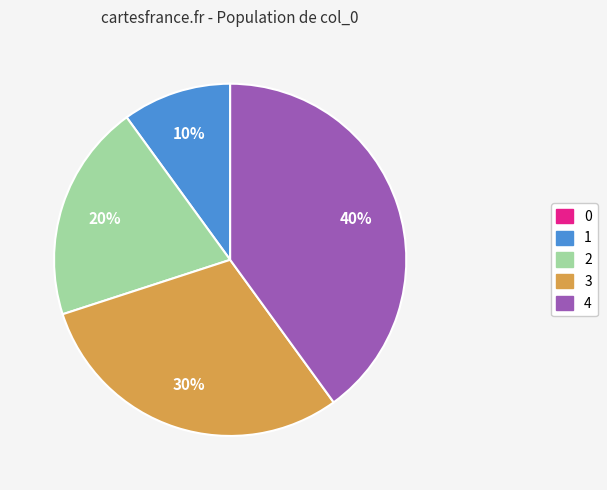

Do 3 and 4 together represent more than half of the pie?

Yes